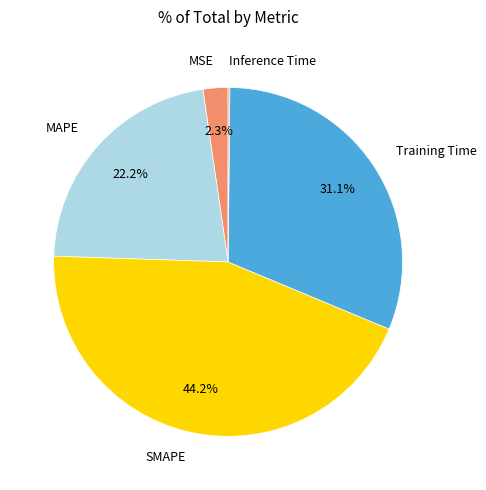

To the nearest percent, what is the average slice percentage?

20%